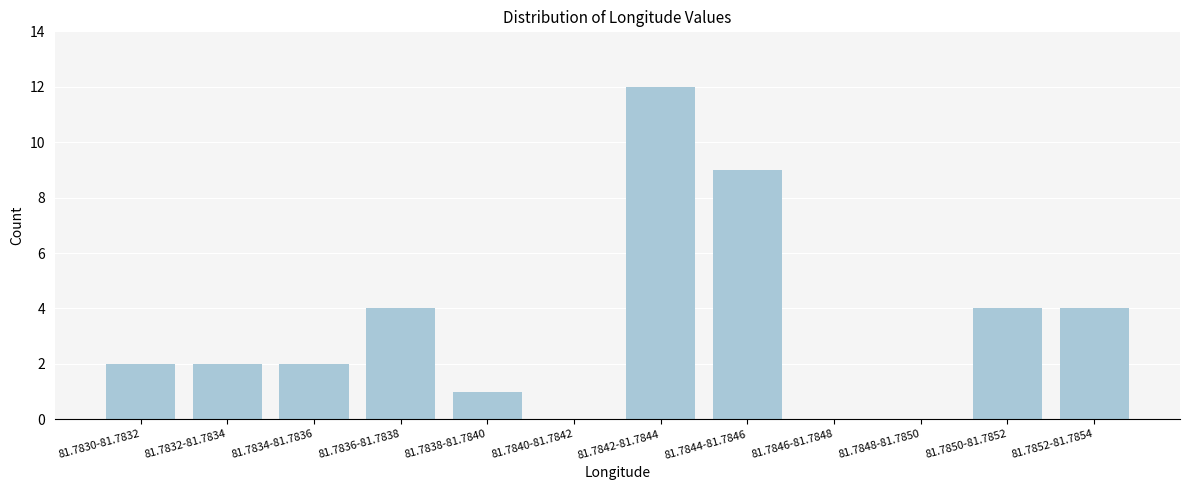

Reading left to right, transcribe all the data shown in this chart.

81.7830-81.7832=2	81.7832-81.7834=2	81.7834-81.7836=2	81.7836-81.7838=4	81.7838-81.7840=1	81.7840-81.7842=0	81.7842-81.7844=12	81.7844-81.7846=9	81.7846-81.7848=0	81.7848-81.7850=0	81.7850-81.7852=4	81.7852-81.7854=4